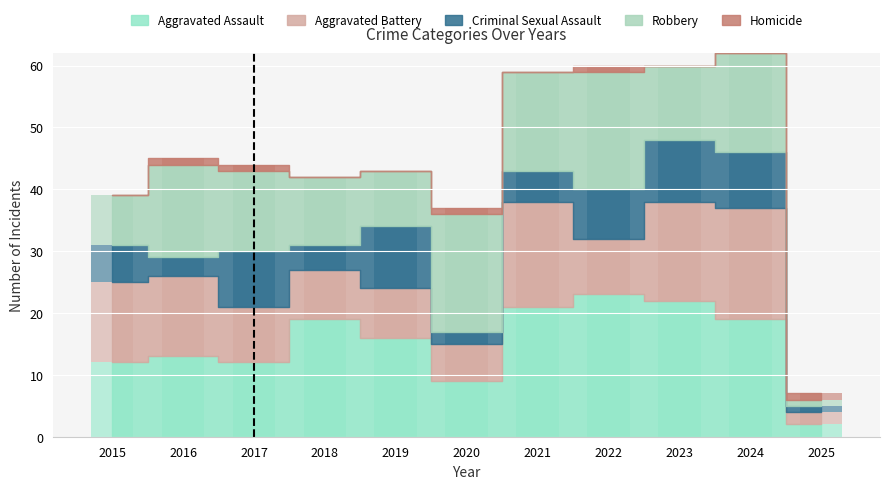

Is the value of Homicide at 2023 greater than the value of Robbery at 2025?

No